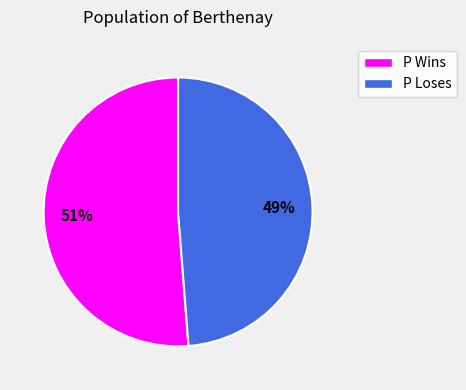

The P Wins slice represents 40% of the pie. True or false?

False